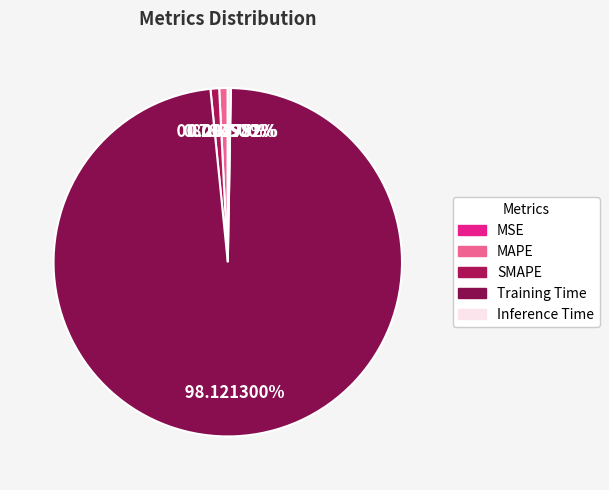

Which has a higher value, SMAPE or MSE?

SMAPE